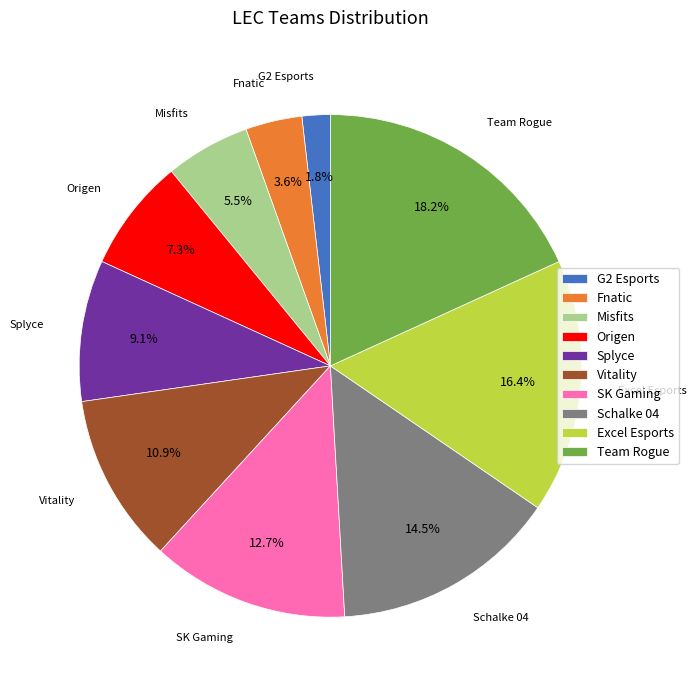

Which slice is the largest?

Team Rogue